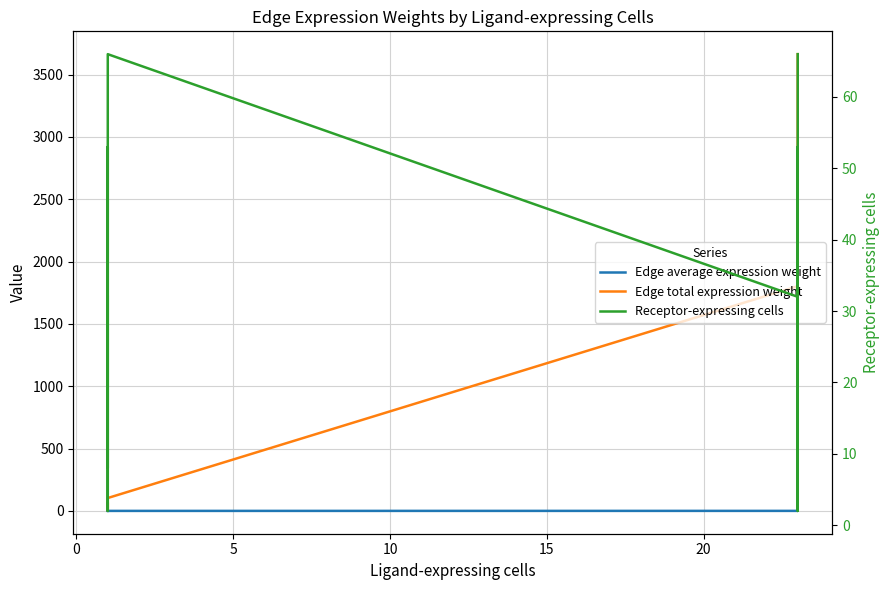

What are all the series names shown in the legend?

Edge average expression weight, Edge total expression weight, Receptor-expressing cells